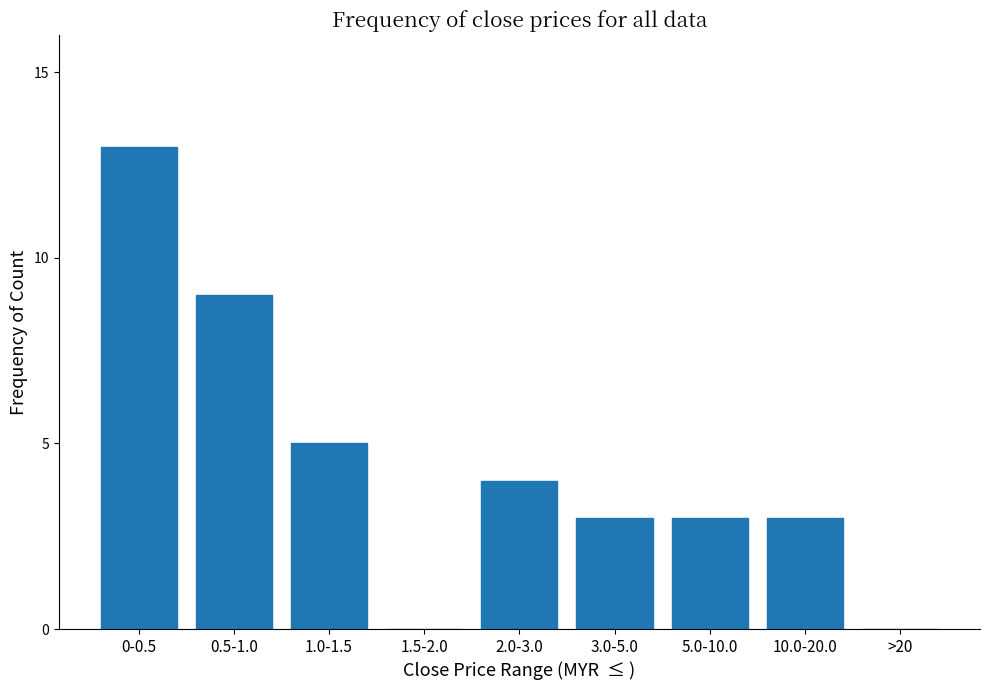

Reading right to left, what are all the values shown in this chart?

>20=0	10.0-20.0=3	5.0-10.0=3	3.0-5.0=3	2.0-3.0=4	1.5-2.0=0	1.0-1.5=5	0.5-1.0=9	0-0.5=13